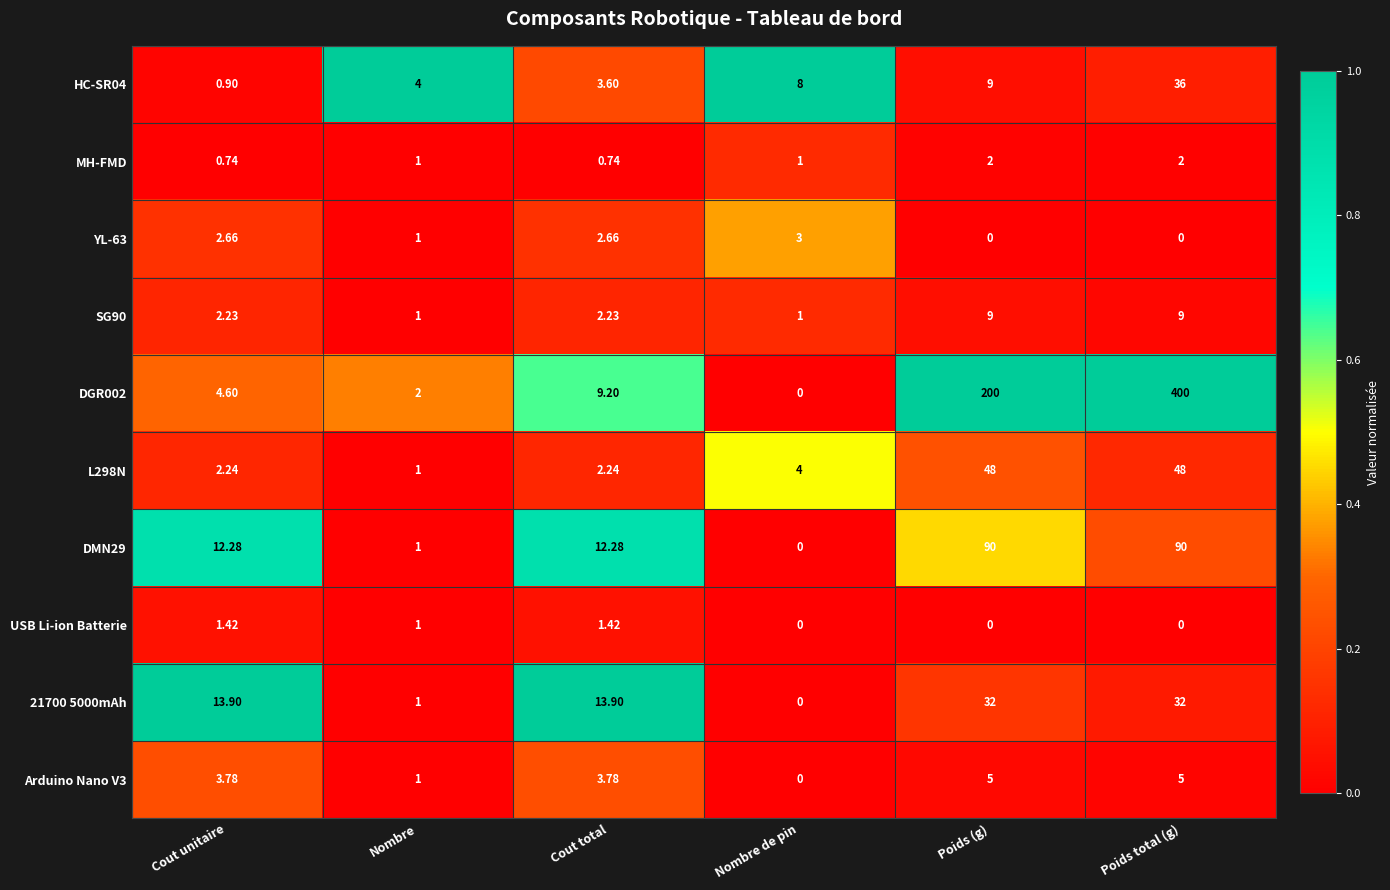

Rank the series by their maximum value, from lowest to highest.

USB Li-ion Batterie, MH-FMD, YL-63, Arduino Nano V3, SG90, 21700 5000mAh, HC-SR04, L298N, DMN29, DGR002